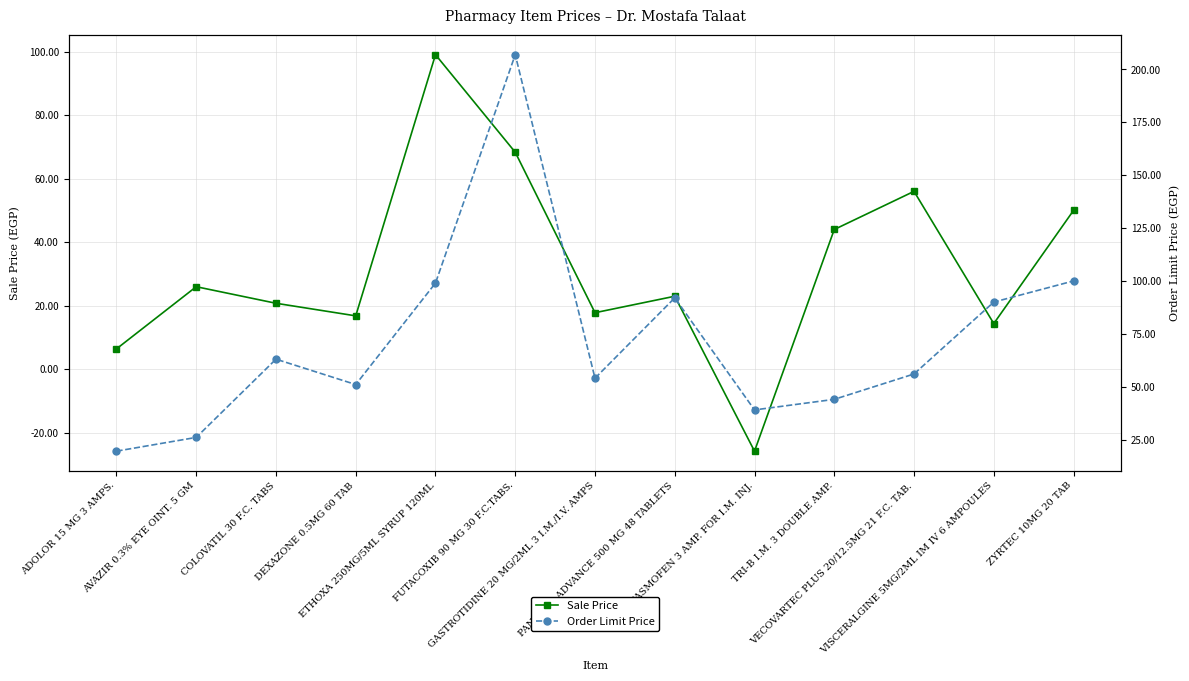

True or false: Sale Price and Order Limit Price intersect in this chart.

False